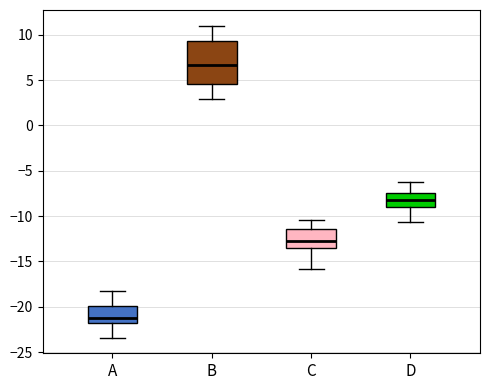

Reading left to right, read every box against the y-axis: the position of its median line, the range the box covers, and the ends of its whiskers. The values are not printed on the chart, so give them approximately, as read against the axis.

A: median -21.0, box -22.0 to -20.0, whiskers -23.5 to -18.0
B: median 6.5, box 4.5 to 9.5, whiskers 3.0 to 11.0
C: median -12.5, box -13.5 to -11.5, whiskers -16.0 to -10.5
D: median -8.0, box -9.0 to -7.5, whiskers -10.5 to -6.5